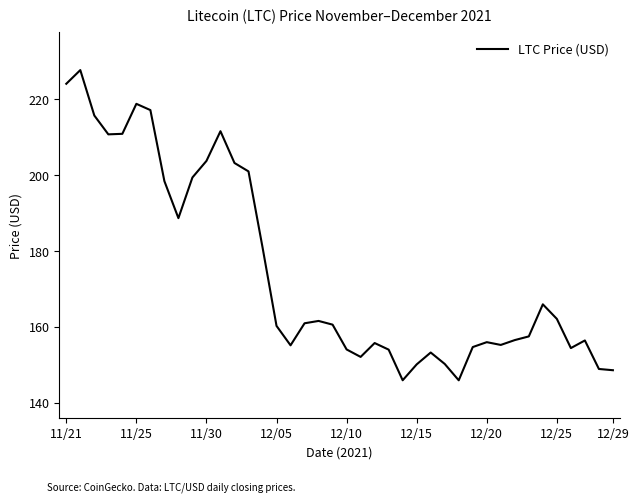

What is the difference between the maximum and minimum values?

81.8